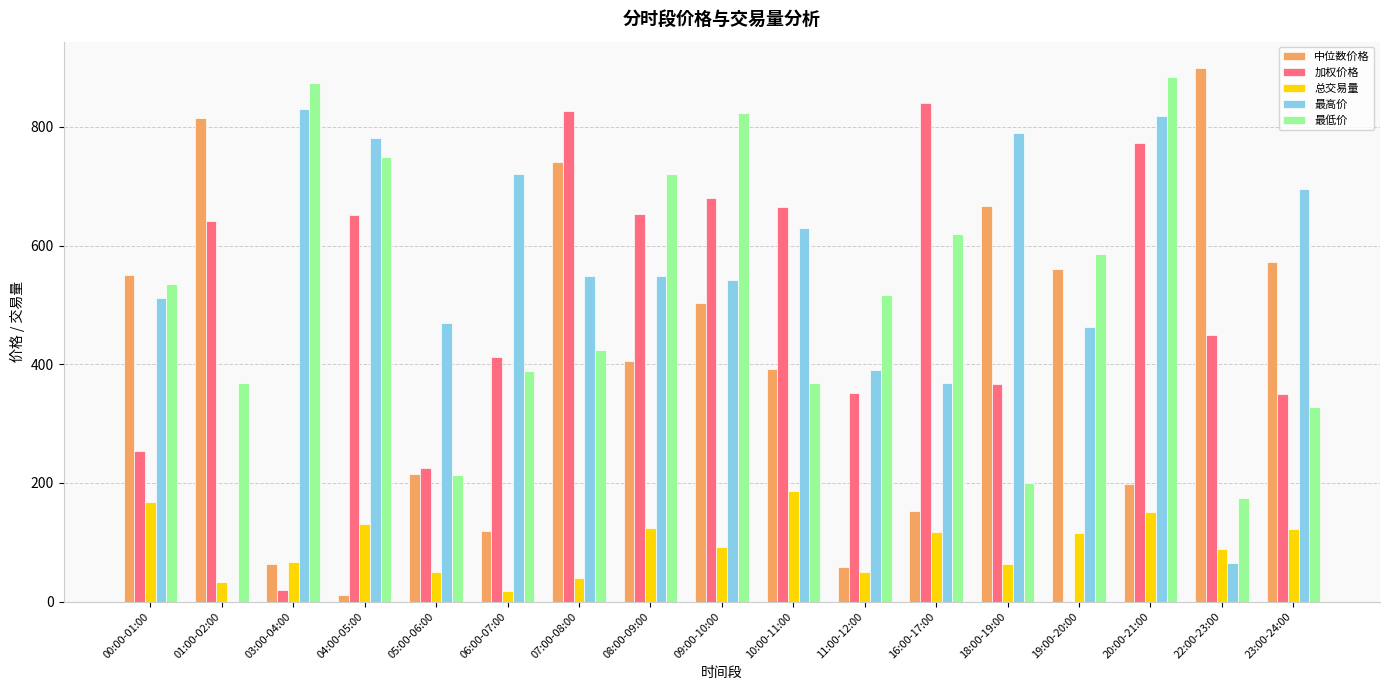

The value of 加权价格 at 23:00-24:00 is 350.2. True or false?

True